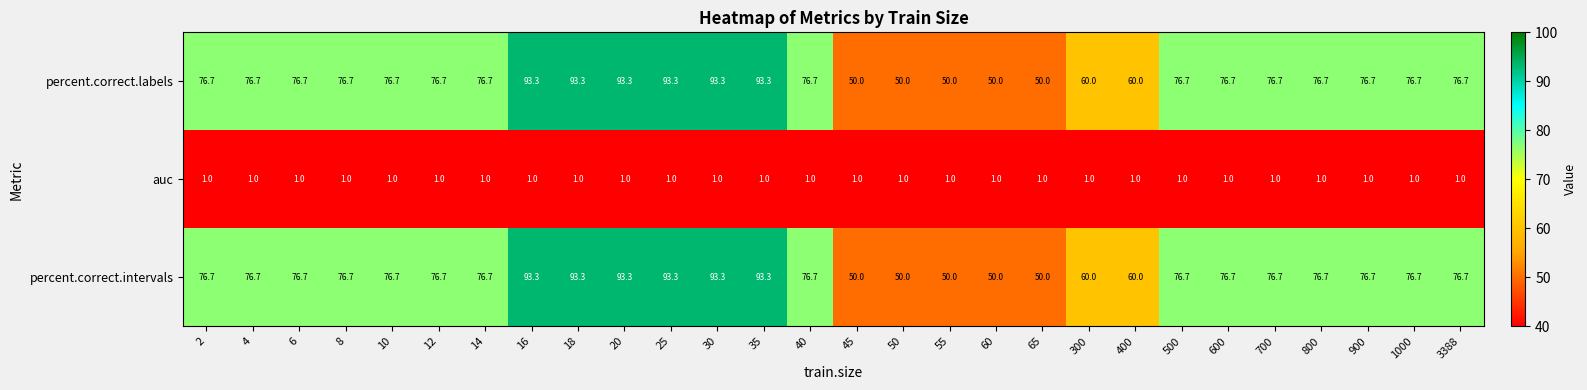

What is the difference between the highest and lowest values at 300?

59.0